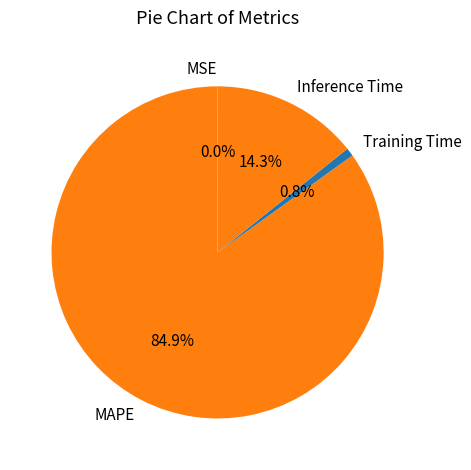

Which category has the biggest portion of the pie?

MAPE